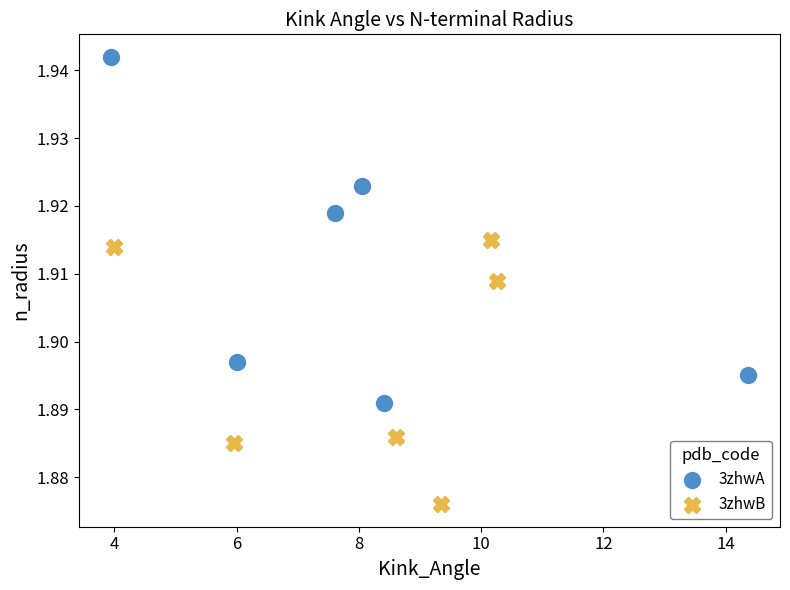

Which series contains the lowest Y value?

3zhwB